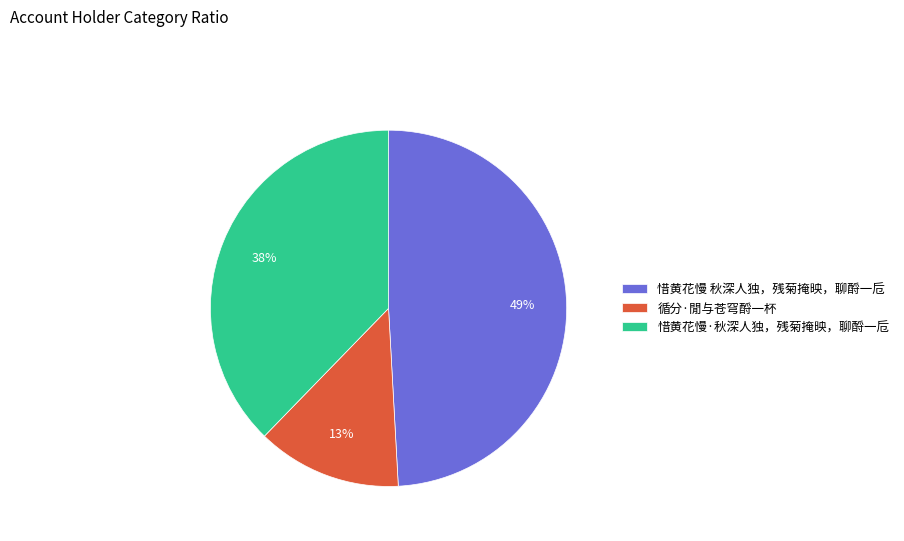

Which has a higher value, 惜黄花慢·秋深人独，残菊掩映，聊酹一卮 or 惜黄花慢 秋深人独，残菊掩映，聊酹一卮?

惜黄花慢 秋深人独，残菊掩映，聊酹一卮